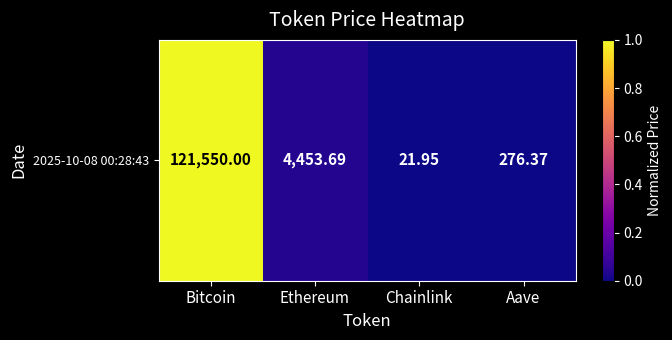

List the labels in order of value, largest first.

Bitcoin, Ethereum, Aave, Chainlink